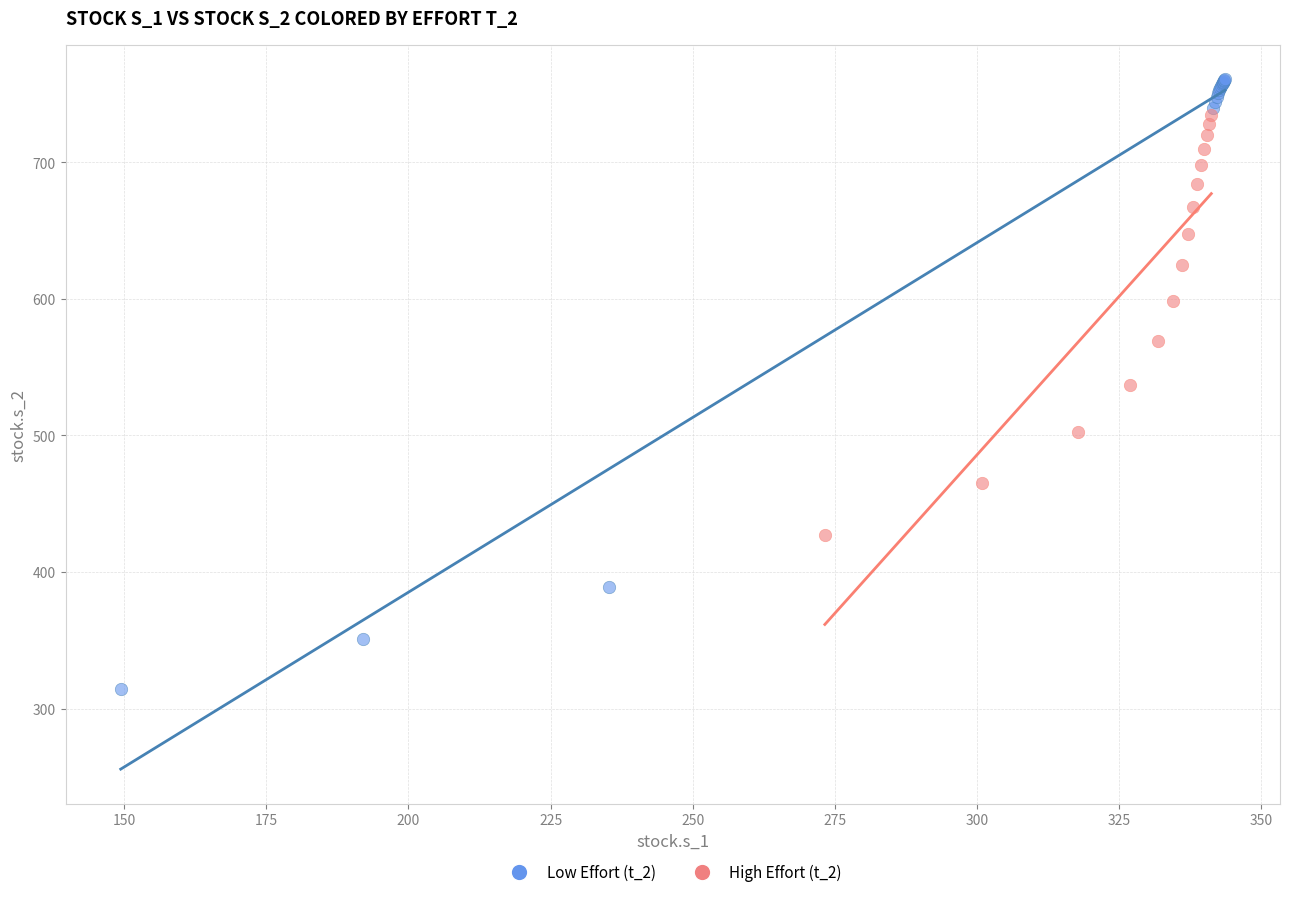

Which series reaches the minimum Y coordinate?

Low Effort (t_2)